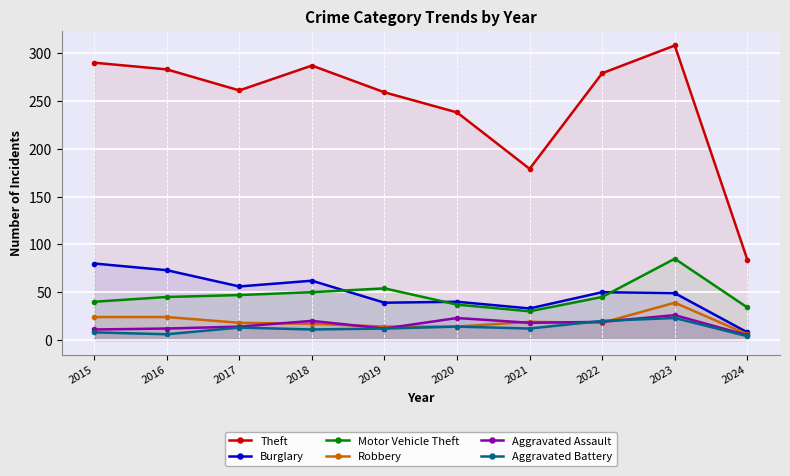

Is it true that Aggravated Assault equals 15 at 2015?

False